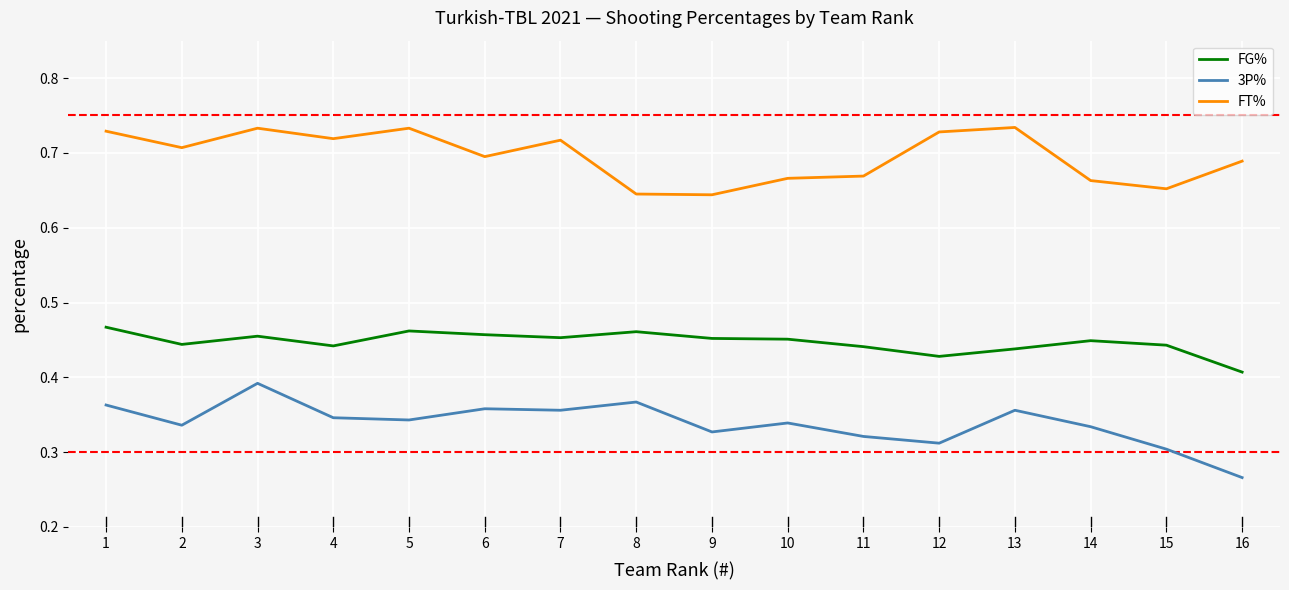

What is the total value across all series at 12?

1.5